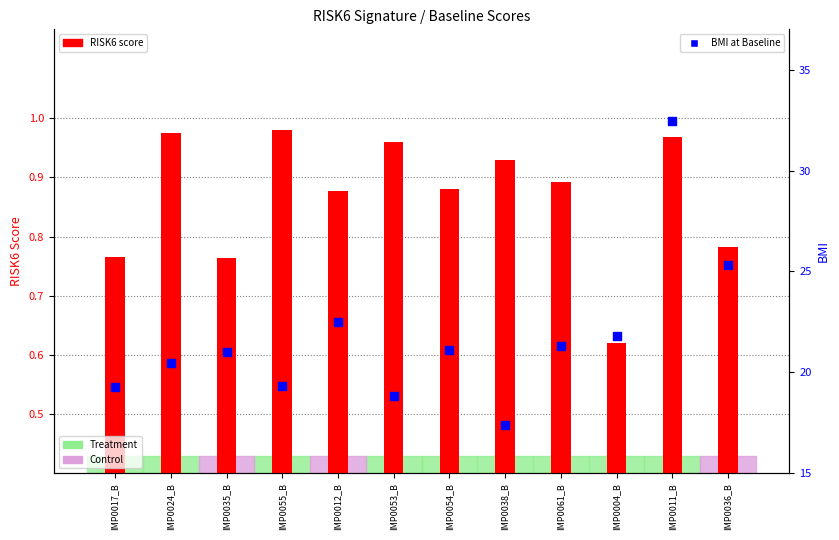

Which series has the largest total across all categories?

BMI at Baseline